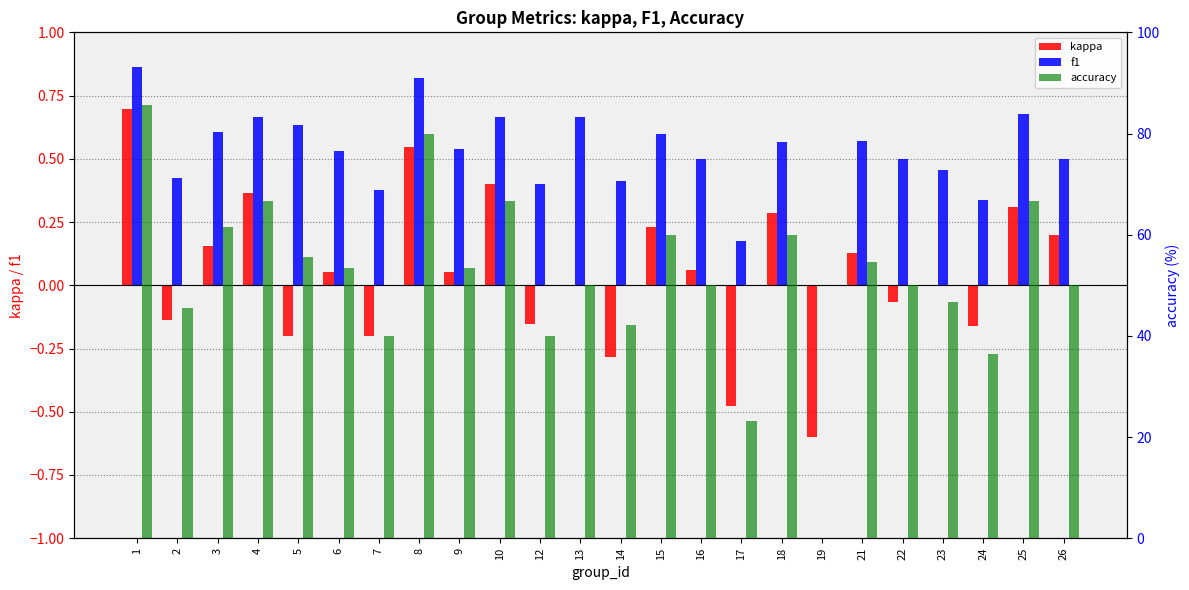

Are the bars grouped side by side (vs. stacked)?

Yes